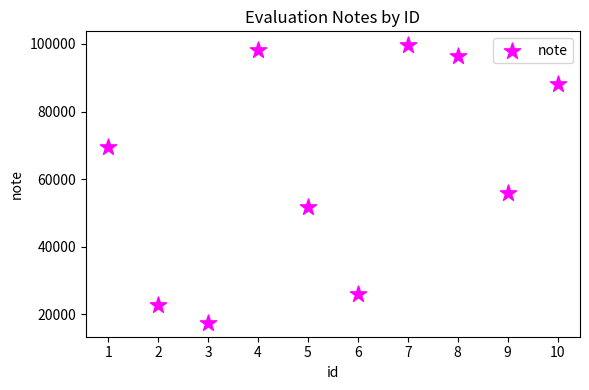

What Y value in the scatter plot is closest to 58560?

55829